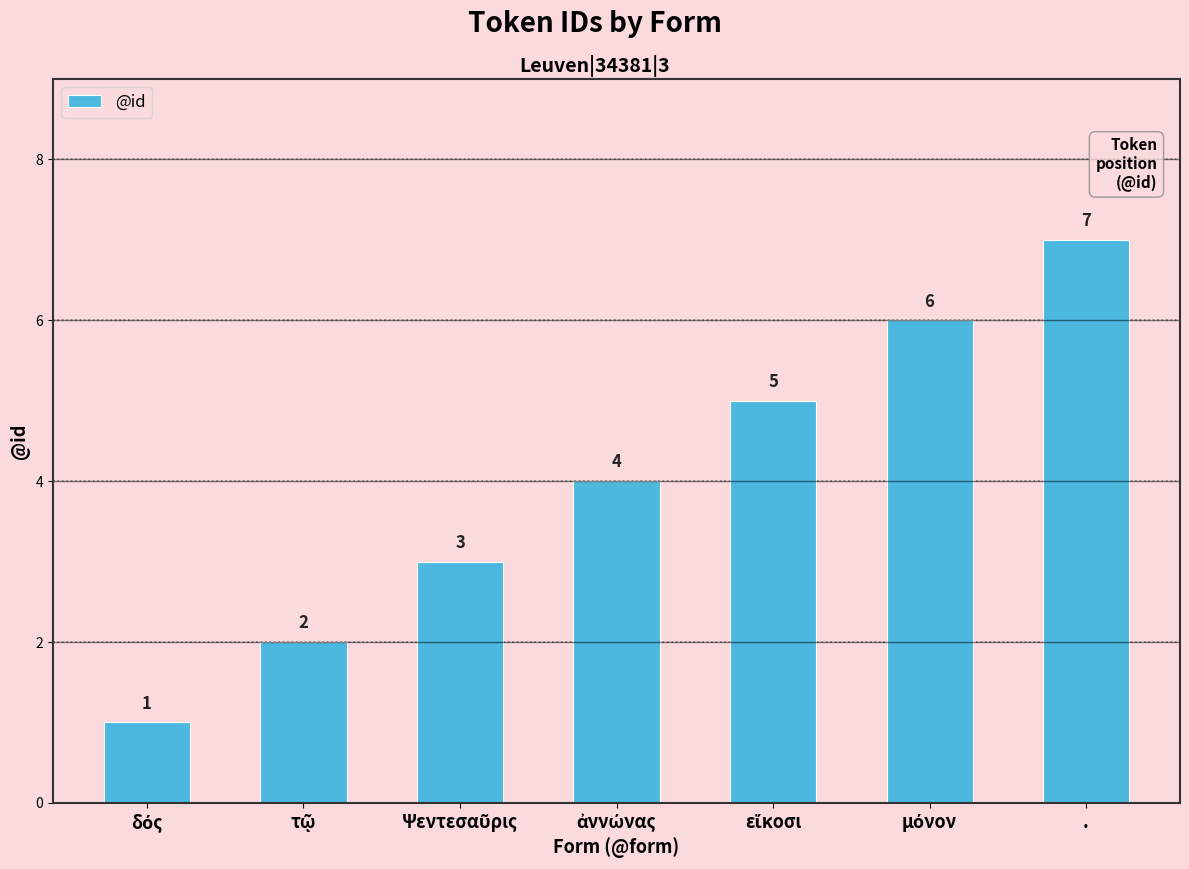

What is the sum of all values?

28